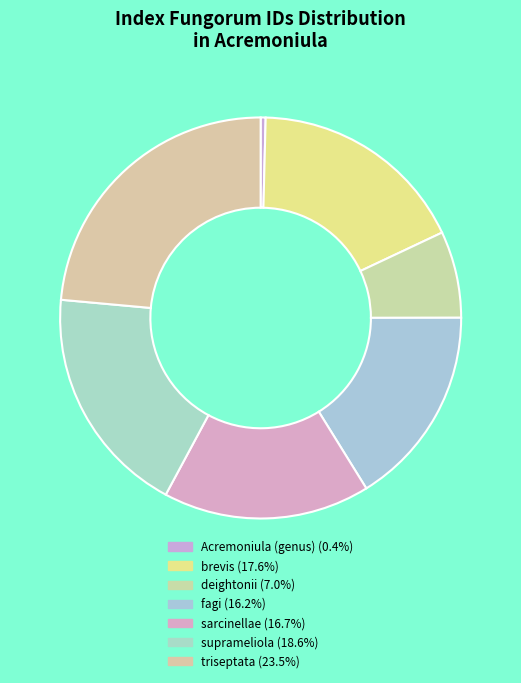

Combined, do suprameliola and deightonii account for over 50%?

No